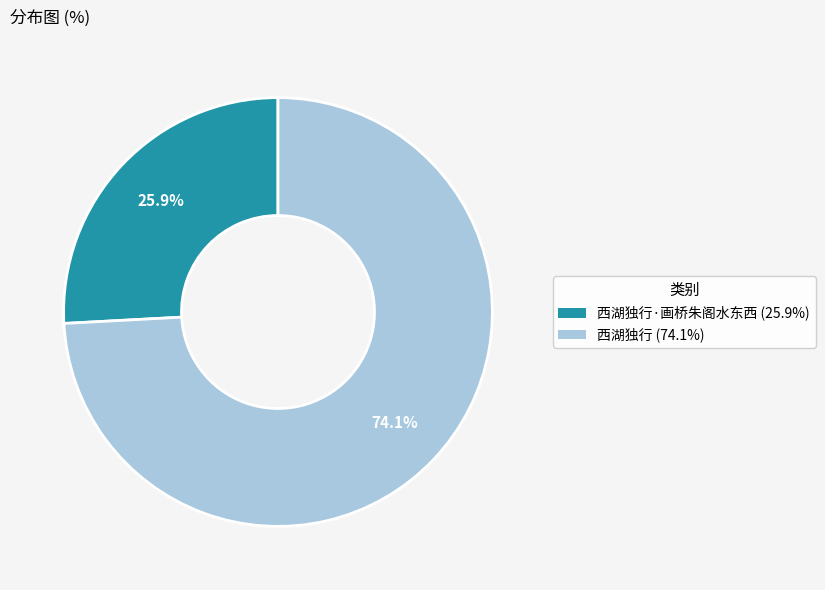

Does any single category account for the majority?

Yes